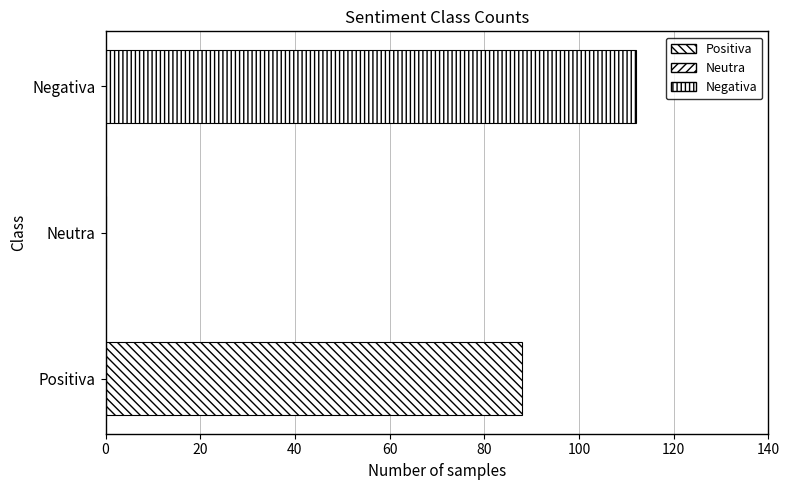

What is the change in value from Positiva to Neutra?

-88